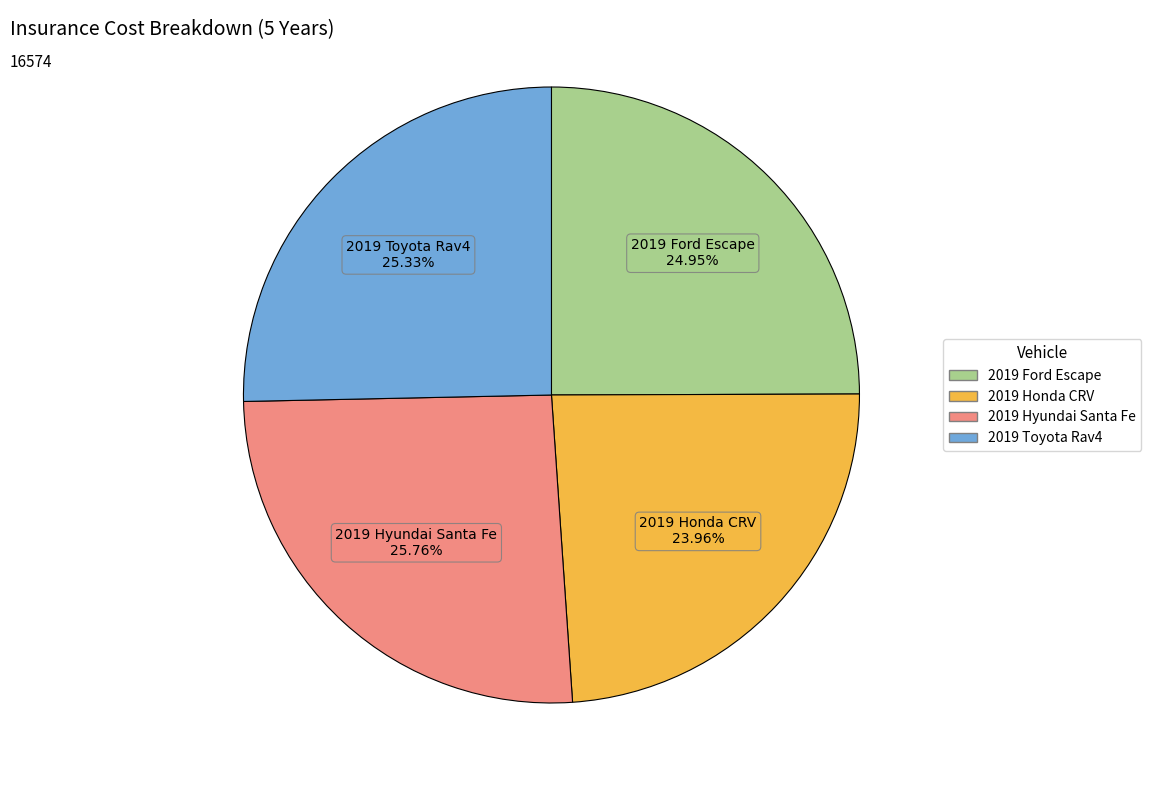

To the nearest percent, what portion does 2019 Toyota Rav4 represent?

25%